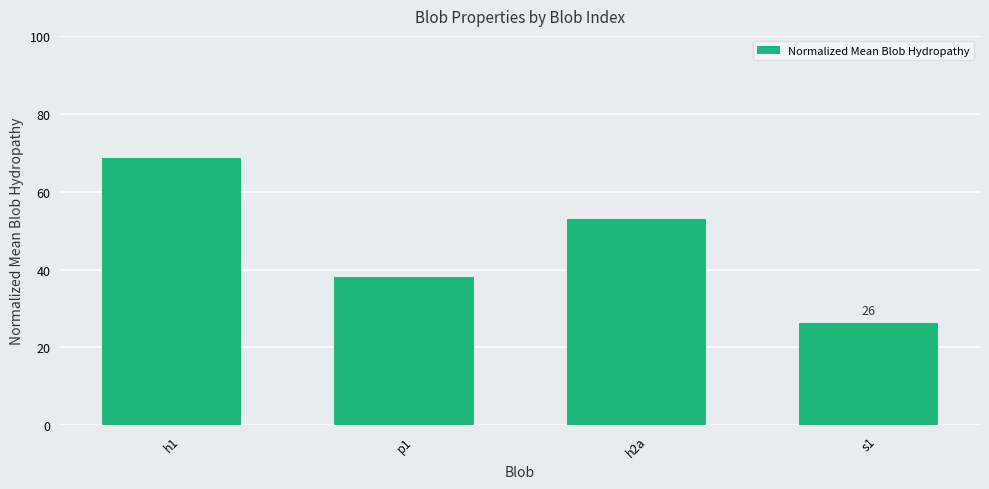

Rank the categories by value from highest to lowest.

h1, h2a, p1, s1